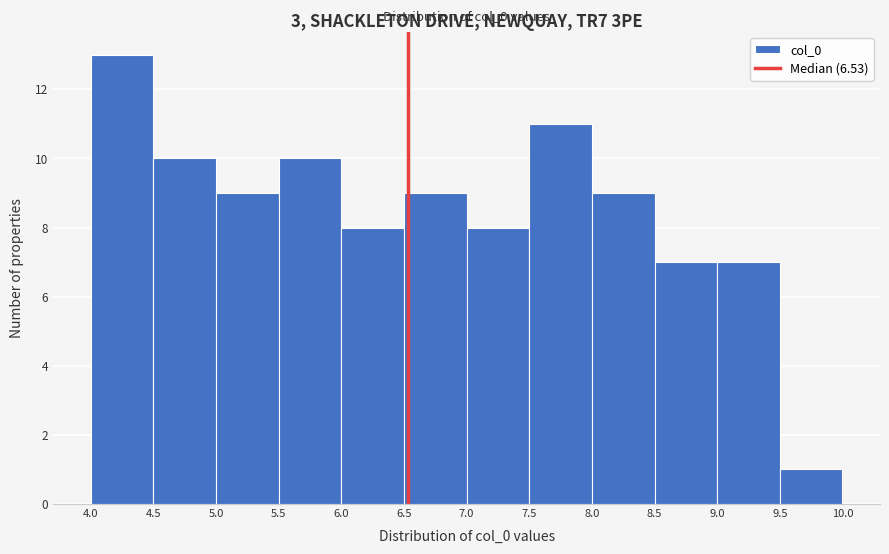

Which range on the x-axis has the tallest bar?

4.0 to 4.5